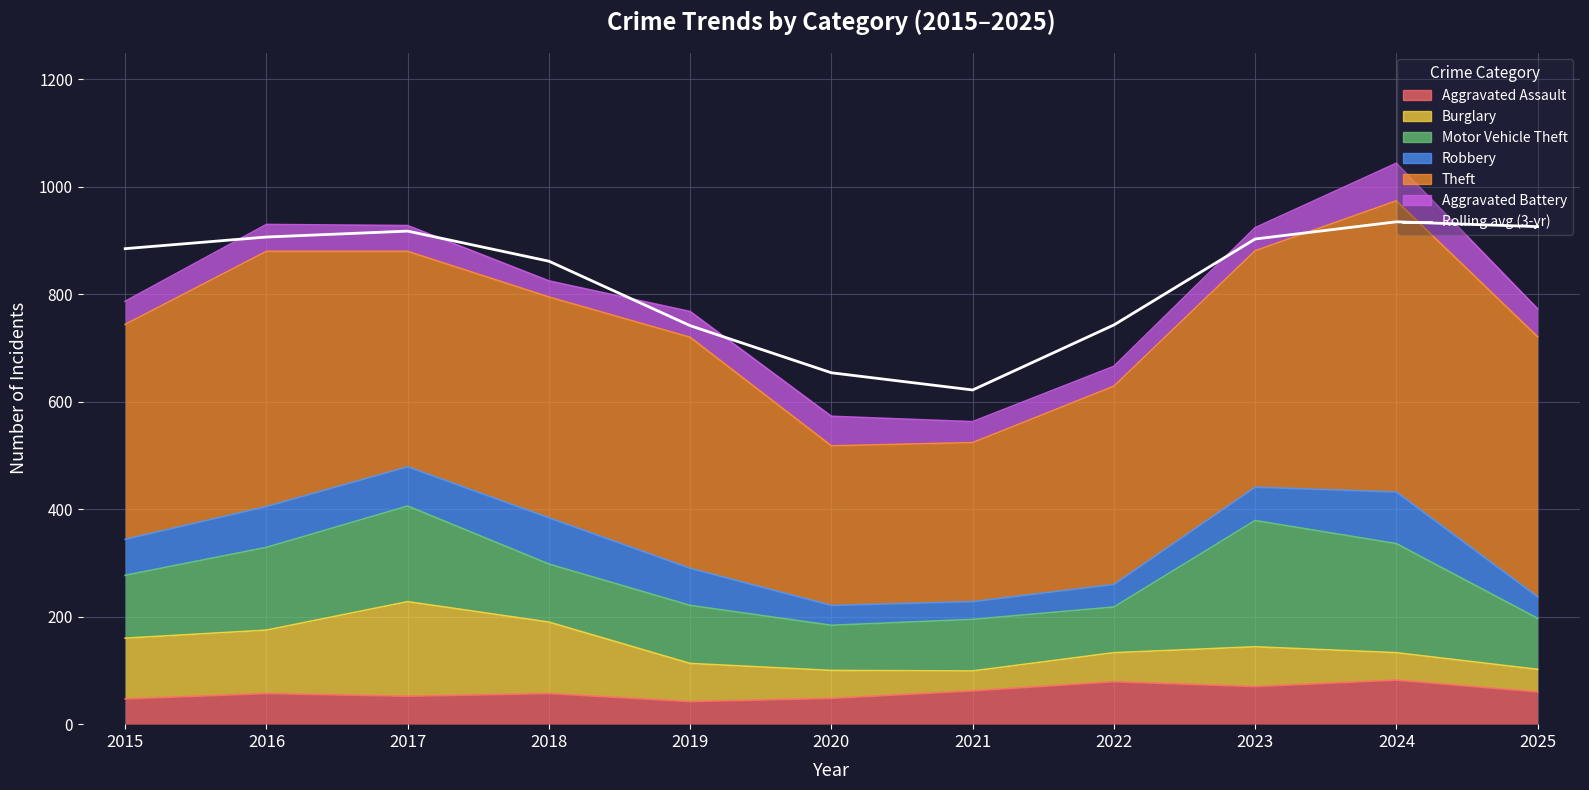

How many points are higher than both their immediate neighbors (excluding endpoints)?

2